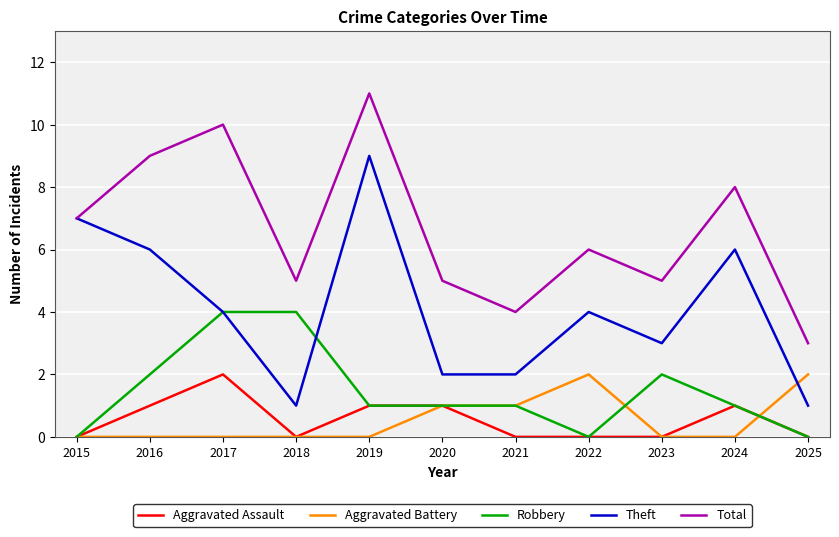

What is the difference between the second highest and minimum values in the Robbery series?

4